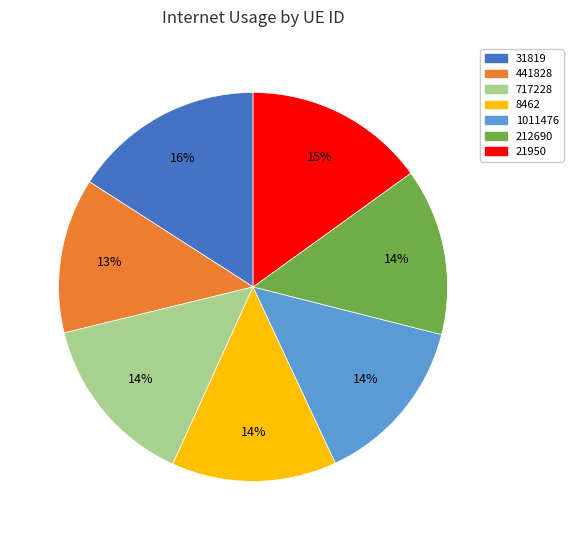

Does any single category account for the majority?

No